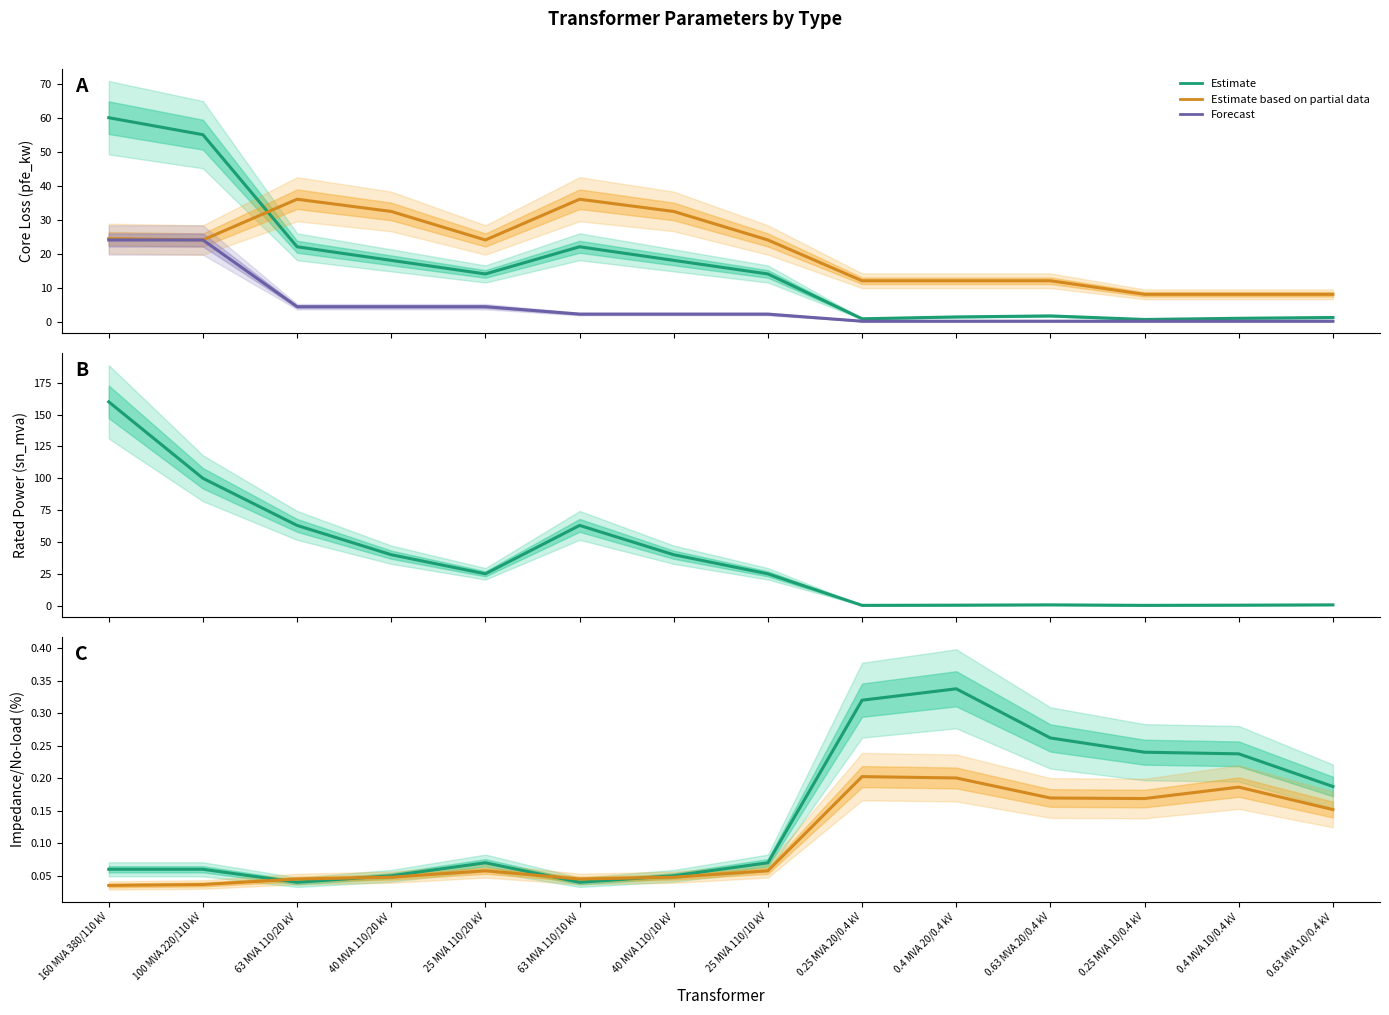

What is the sum of all sn_mva values?

518.6